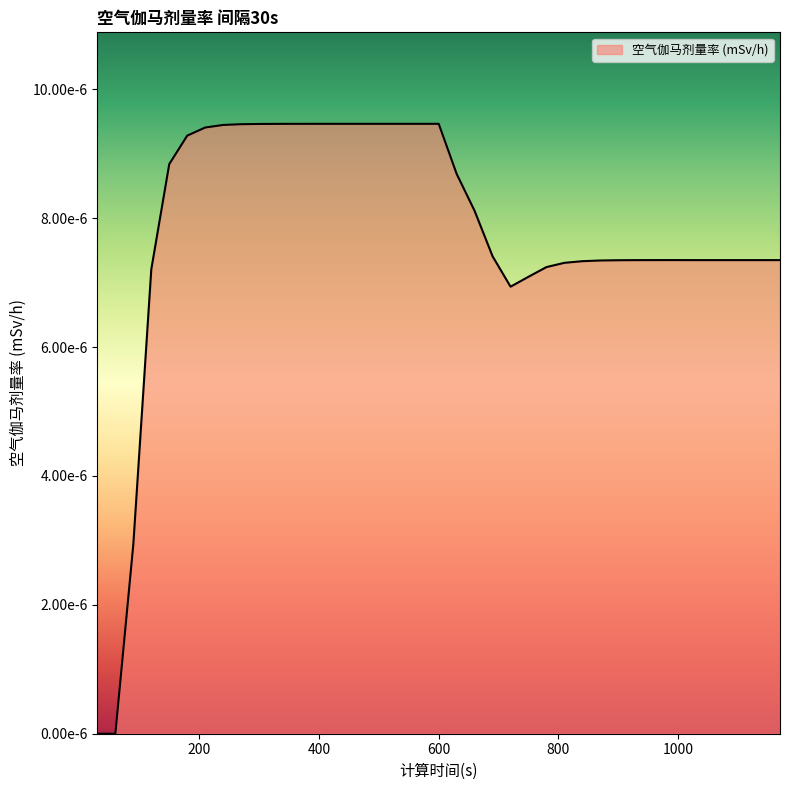

How many lines are shown in the chart?

1